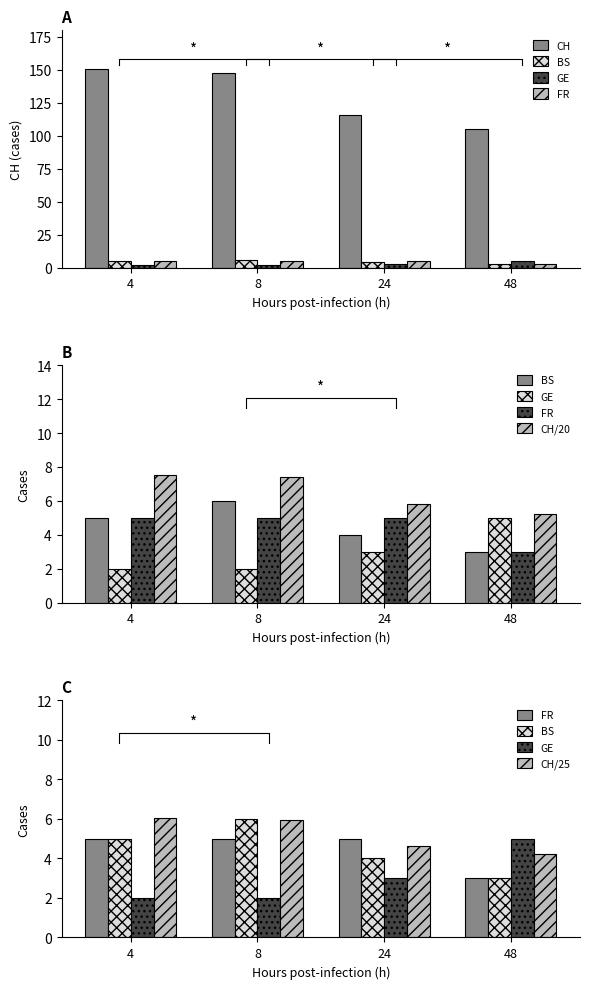

At which category does the chart reach its peak across all series?

4